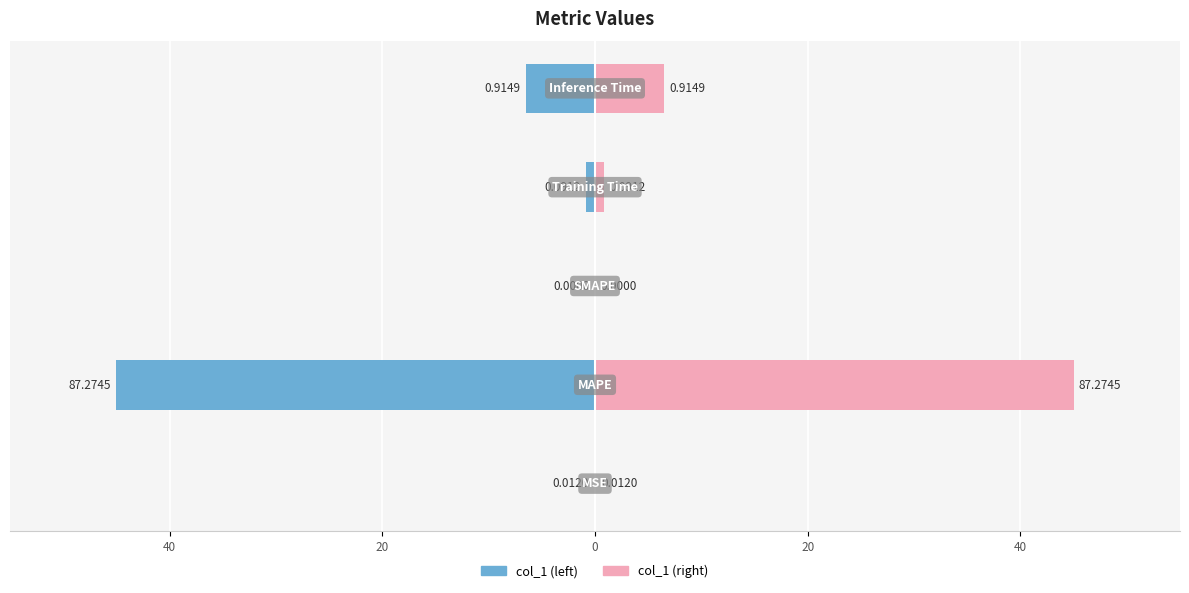

Which series has the largest range (max minus min)?

col_1 (left)